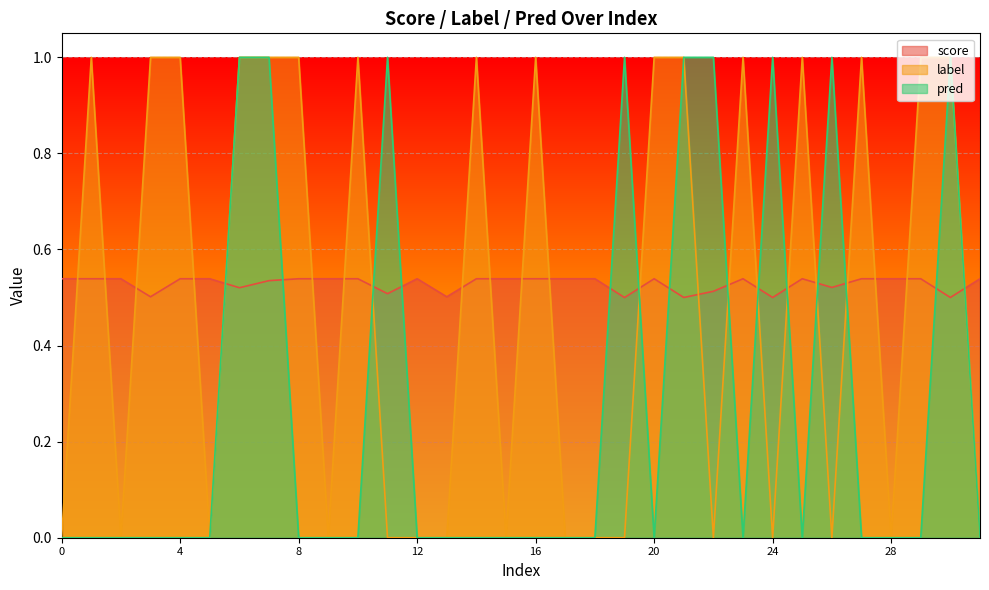

At 22, list the series in order from largest to smallest.

pred, score, label